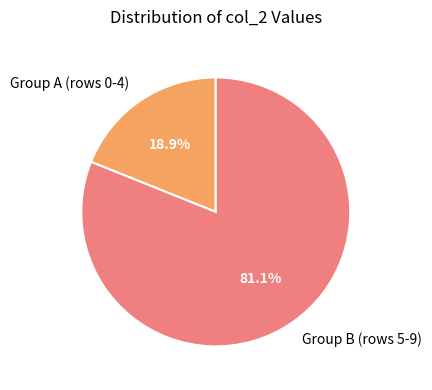

What is the total percentage of Group B (rows 5-9) and Group A (rows 0-4)?

100.0%